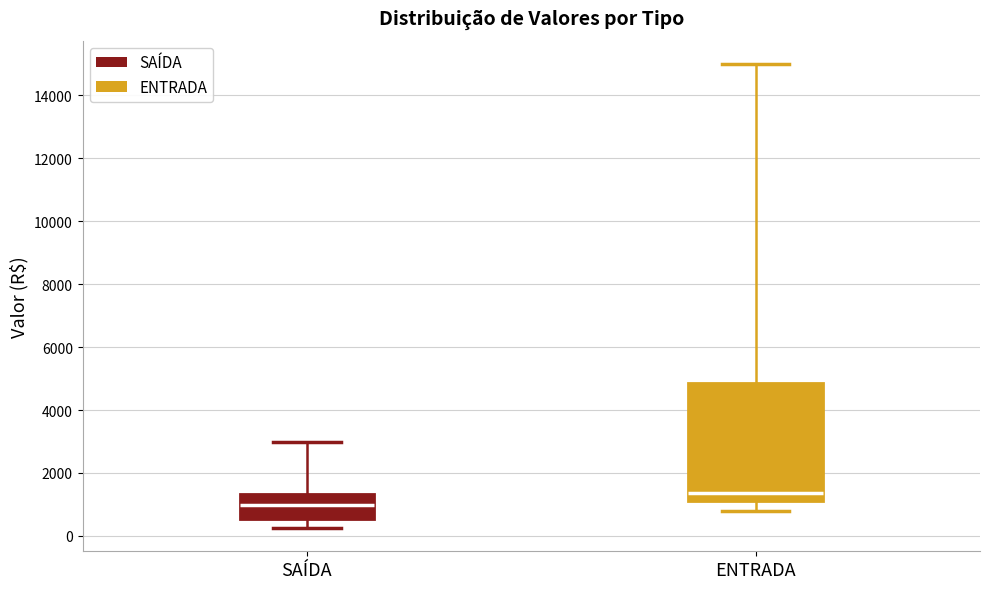

Where does the lower whisker of the box for ENTRADA end on the y-axis? The values are not printed on the chart, so give them approximately, as read against the axis.

800